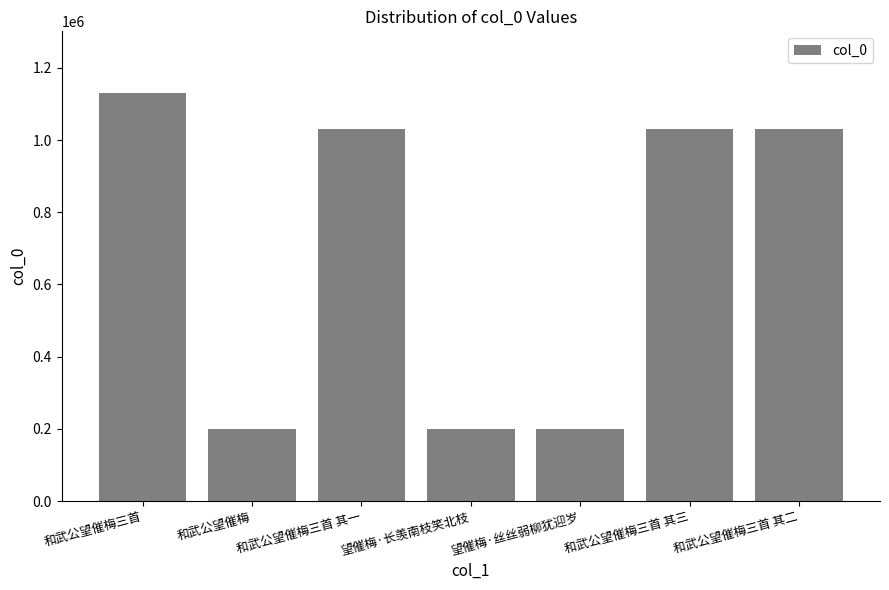

Read the value at 和武公望催梅三首 其一, to the nearest 50.

1029800